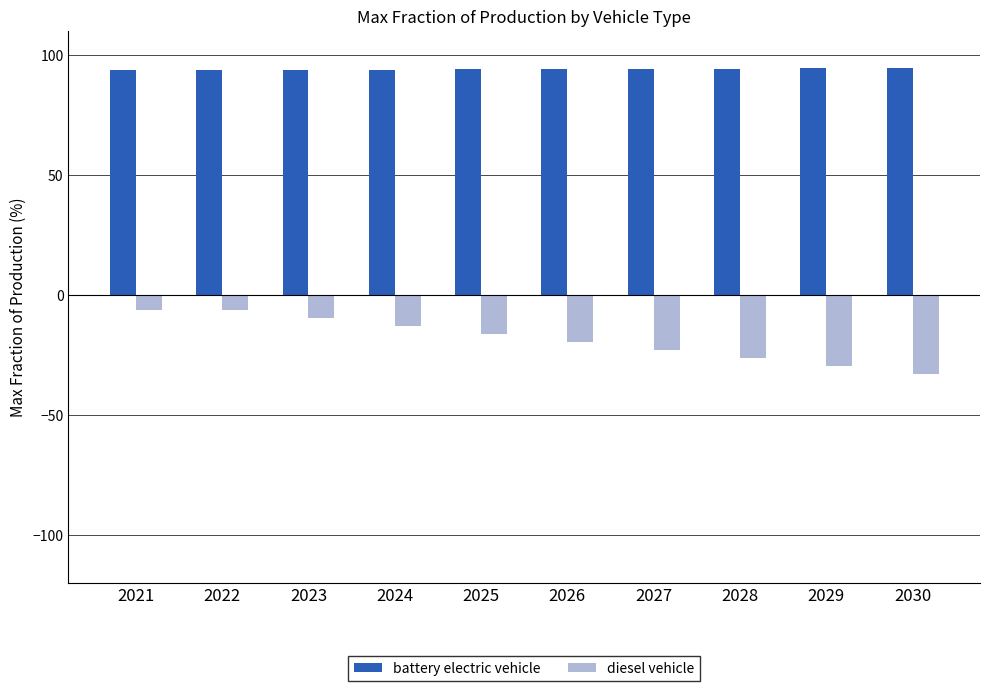

Are the bars grouped side by side (vs. stacked)?

Yes